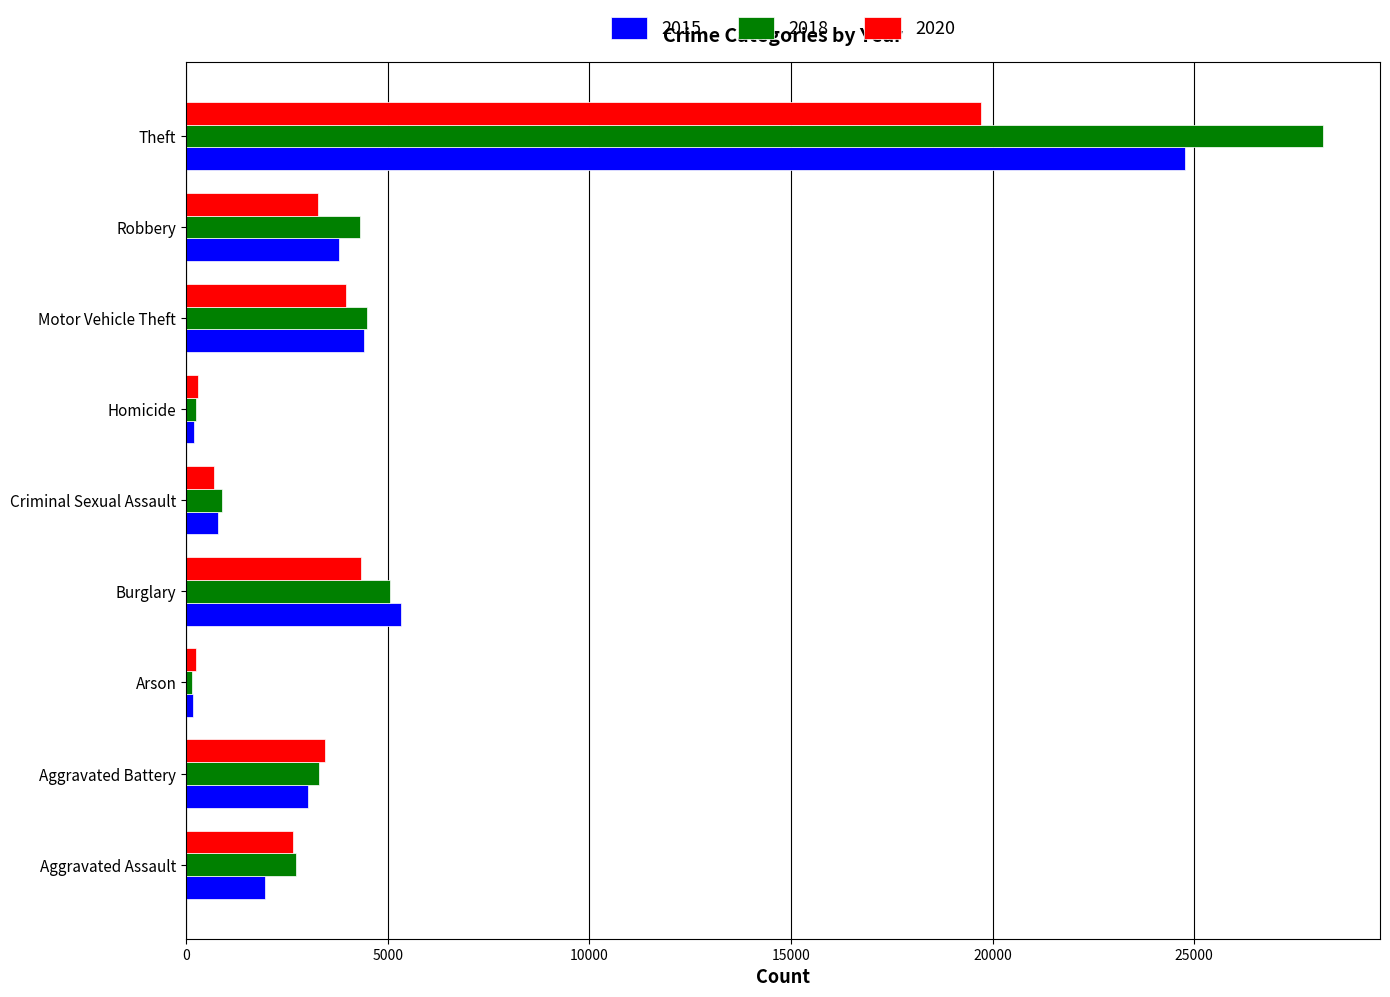

Rank the series by their maximum value, from highest to lowest.

2018, 2015, 2020